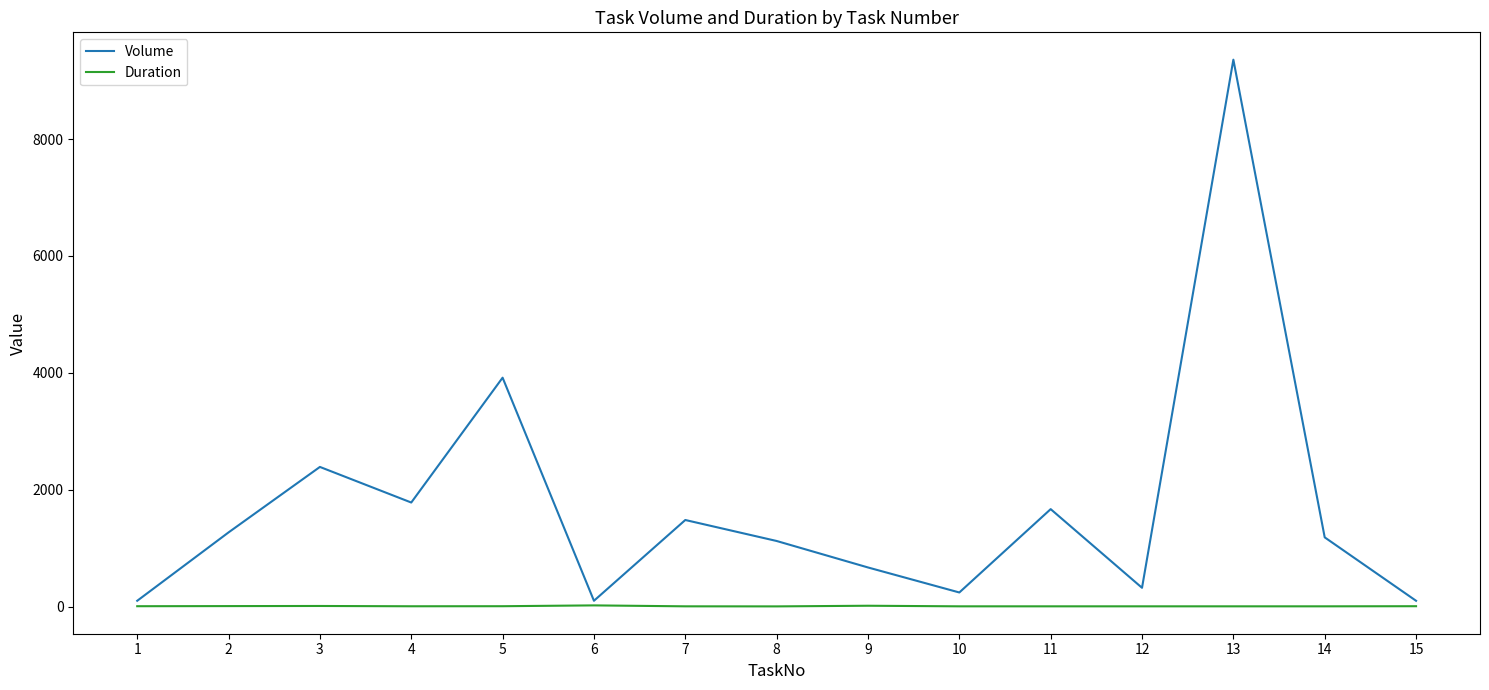

At which category is the sum across all series the highest?

13